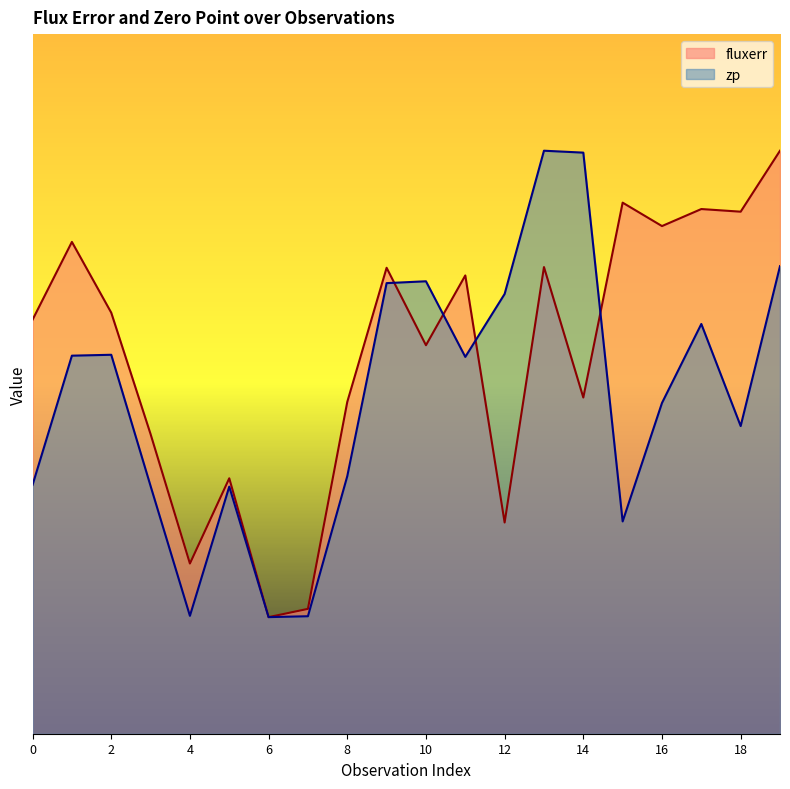

The value of fluxerr at 2 is 18.1. True or false?

True